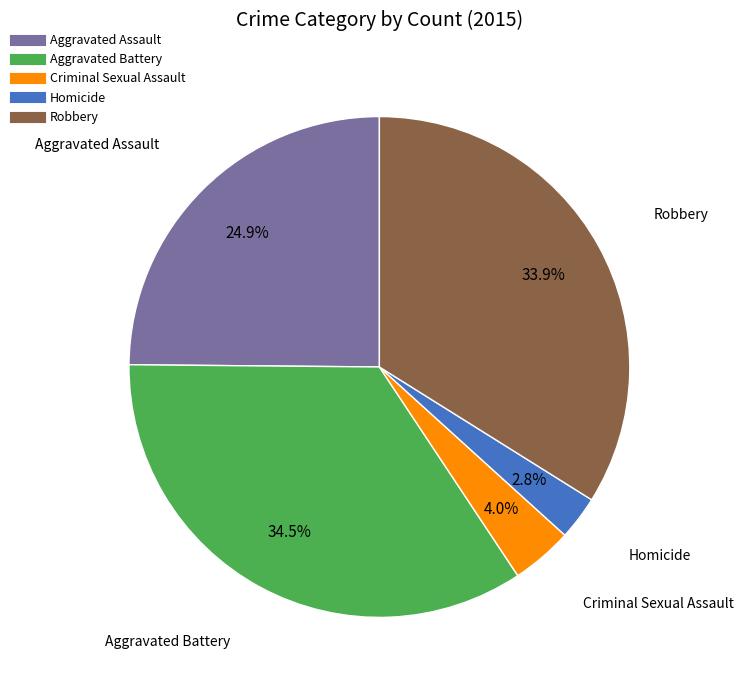

What percentage is NOT represented by Robbery?

66.1%